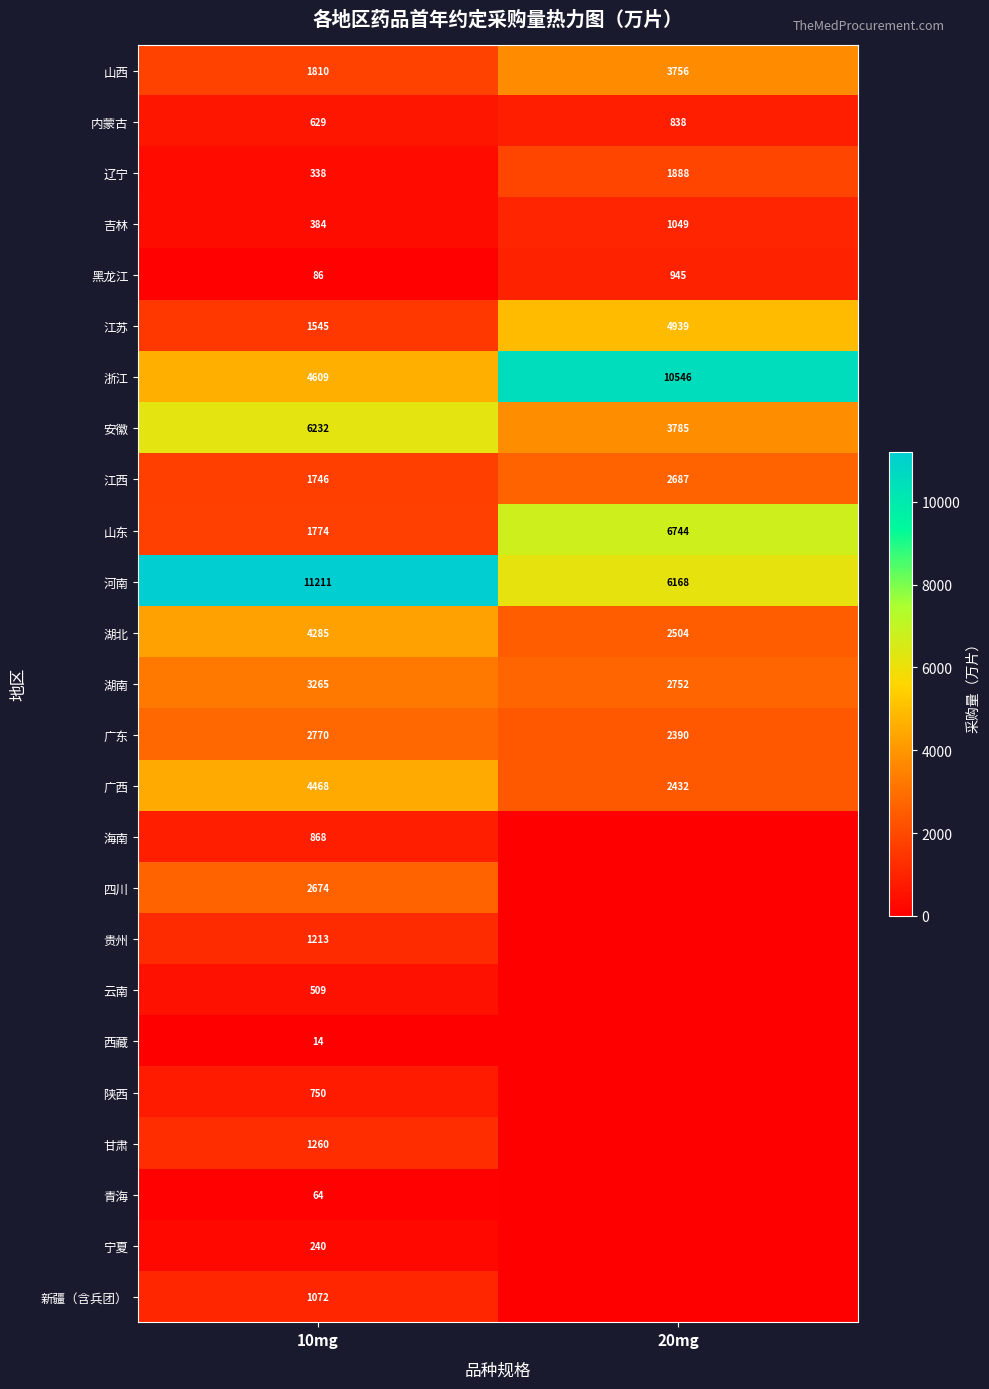

What is the total value across all series at 10mg?

53816